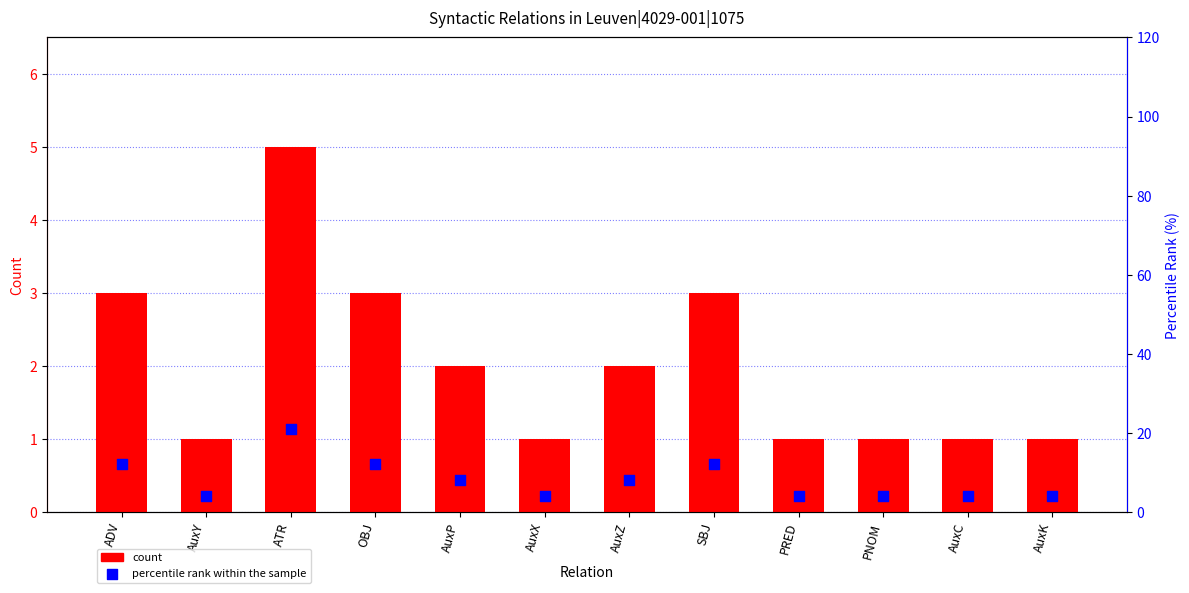

Which series reaches the minimum Y coordinate?

count